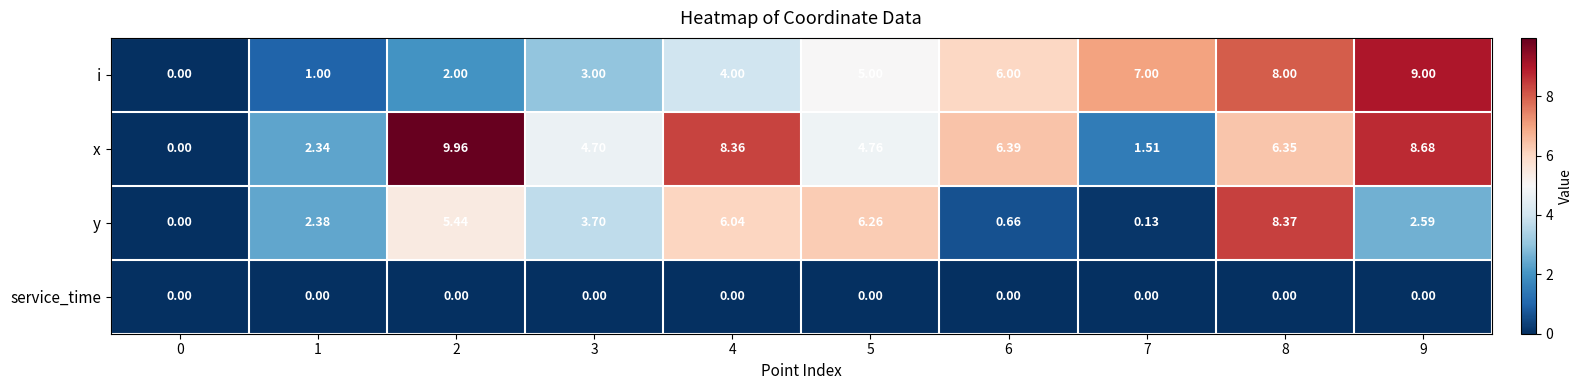

List the series in order of their peak value, highest first.

x, i, y, service_time